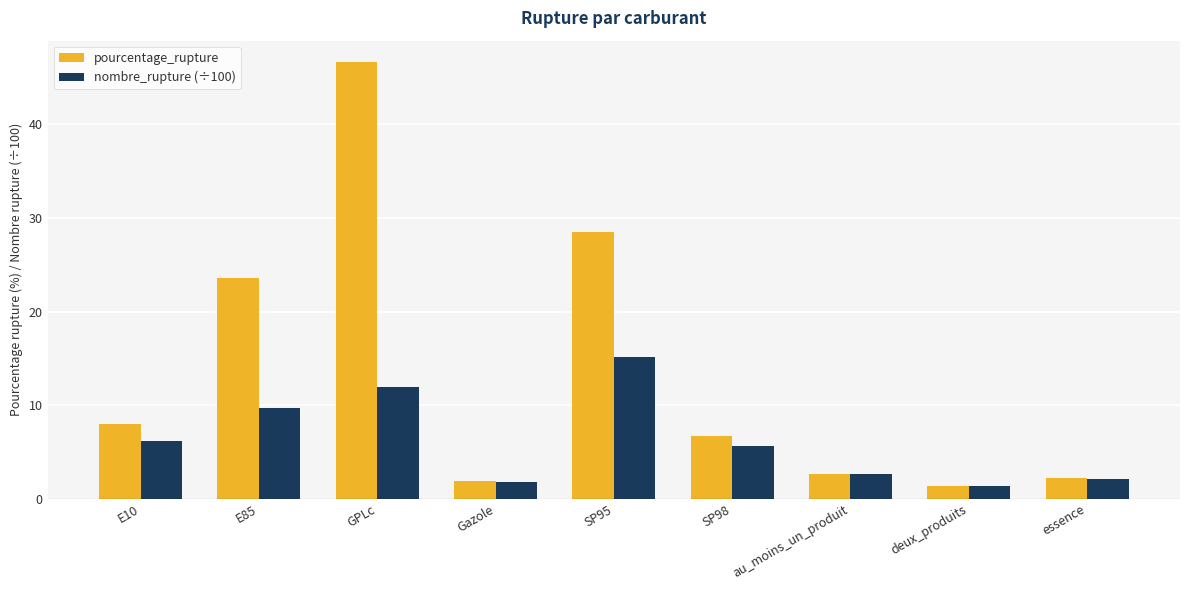

What is the difference between the highest and lowest values at E85?

13.8